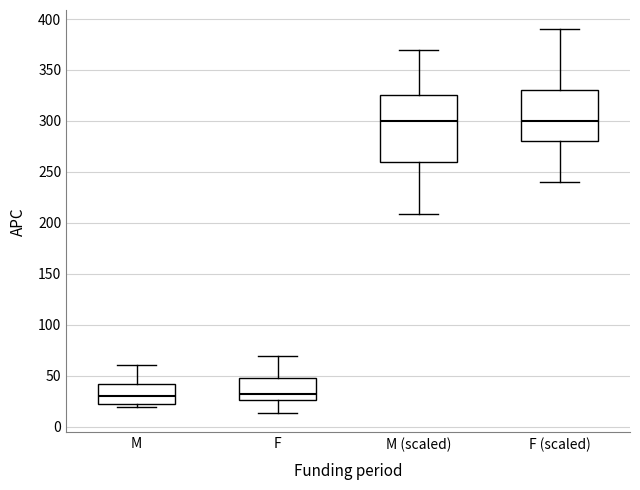

Where does the median line of the box for F (scaled) sit on the y-axis? The values are not printed on the chart, so give them approximately, as read against the axis.

300